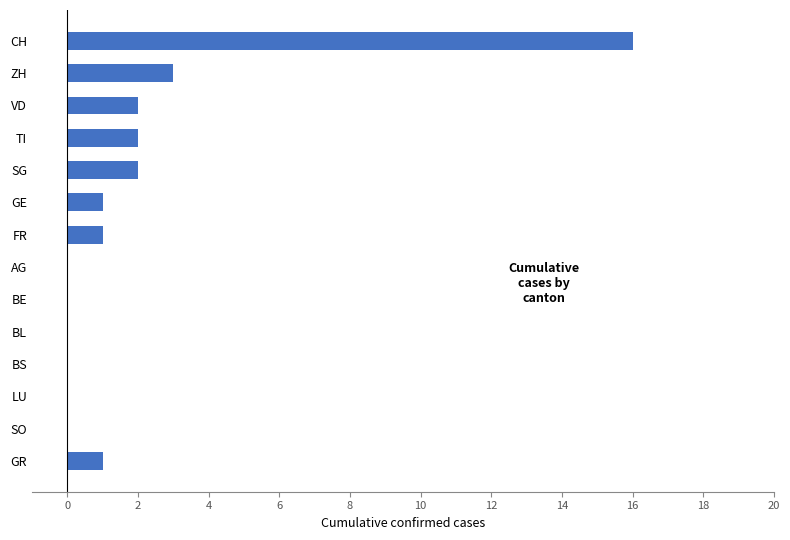

Which category has the highest value across all series?

CH